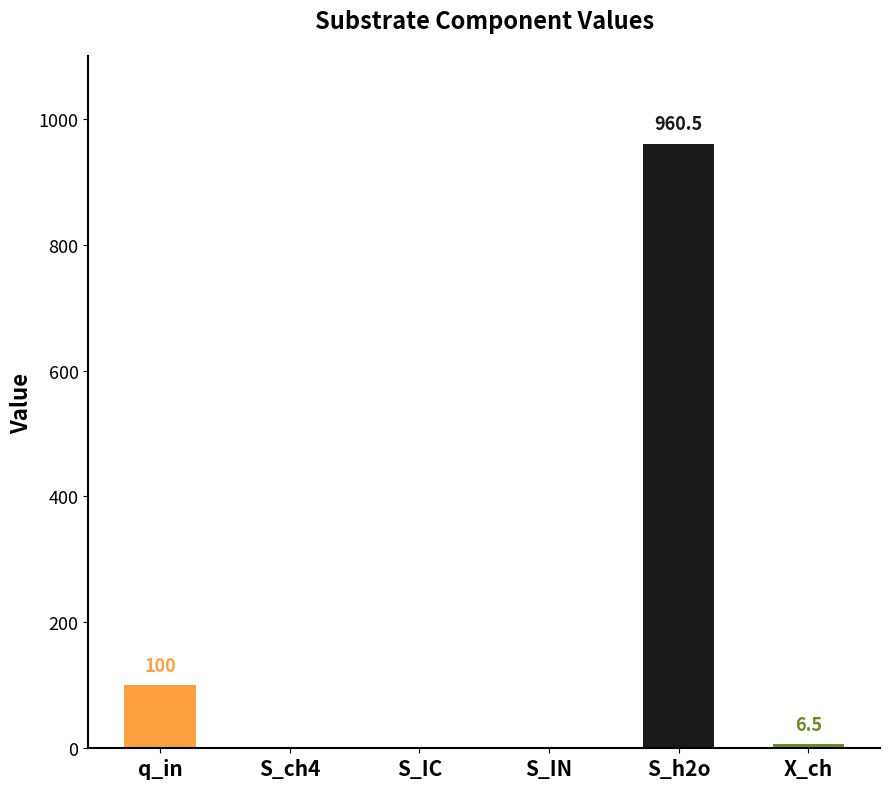

Which category has the highest value across all series?

S_h2o